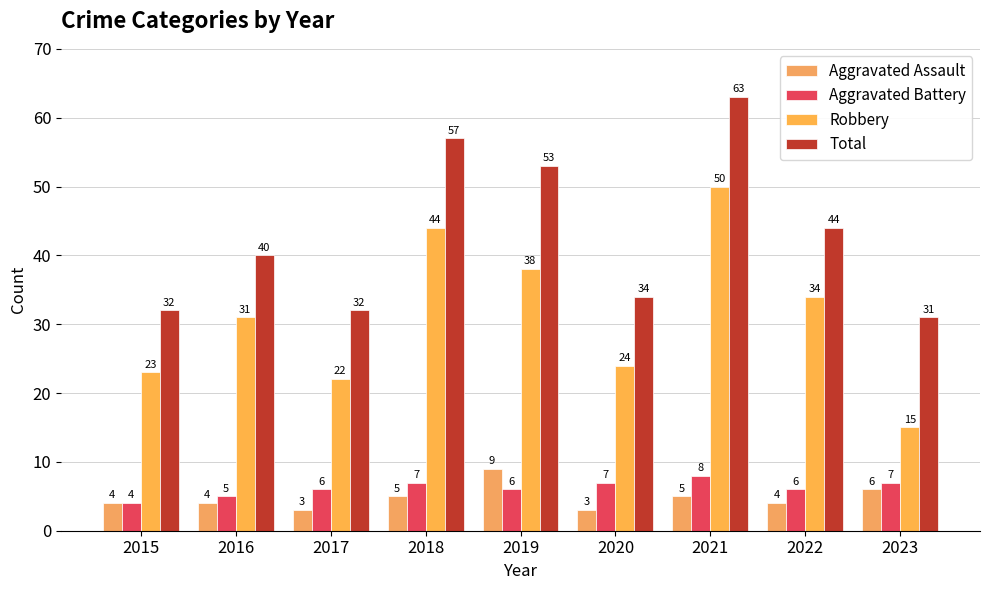

Is it true that Aggravated Battery equals 7 at 2018?

True